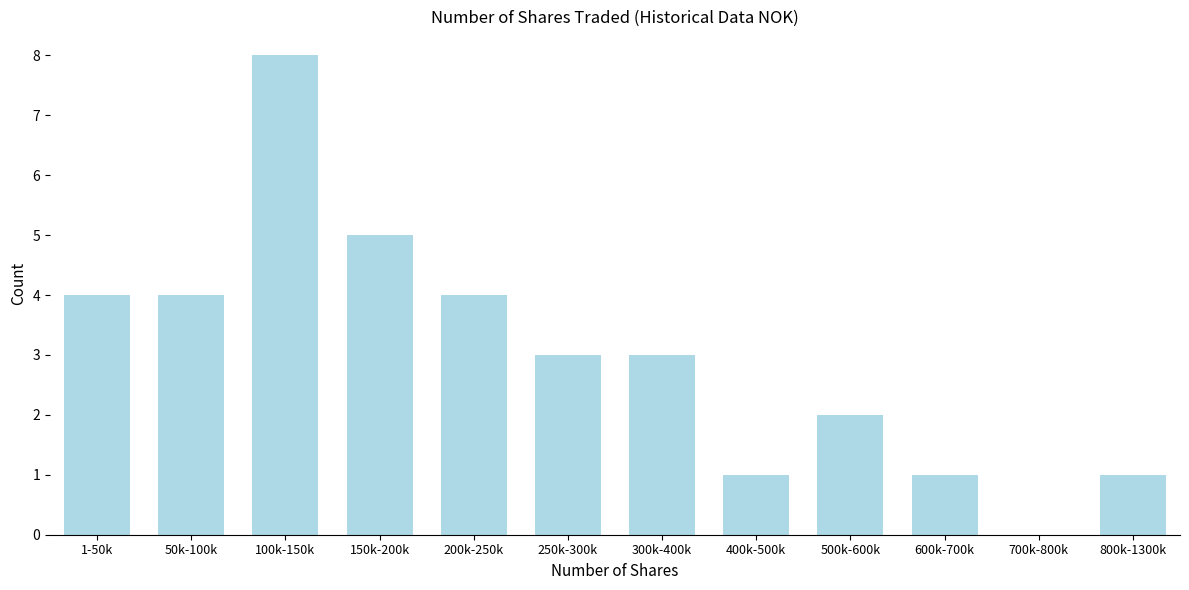

Reading left to right, transcribe all the data shown in this chart.

1-50k=4	50k-100k=4	100k-150k=8	150k-200k=5	200k-250k=4	250k-300k=3	300k-400k=3	400k-500k=1	500k-600k=2	600k-700k=1	700k-800k=0	800k-1300k=1